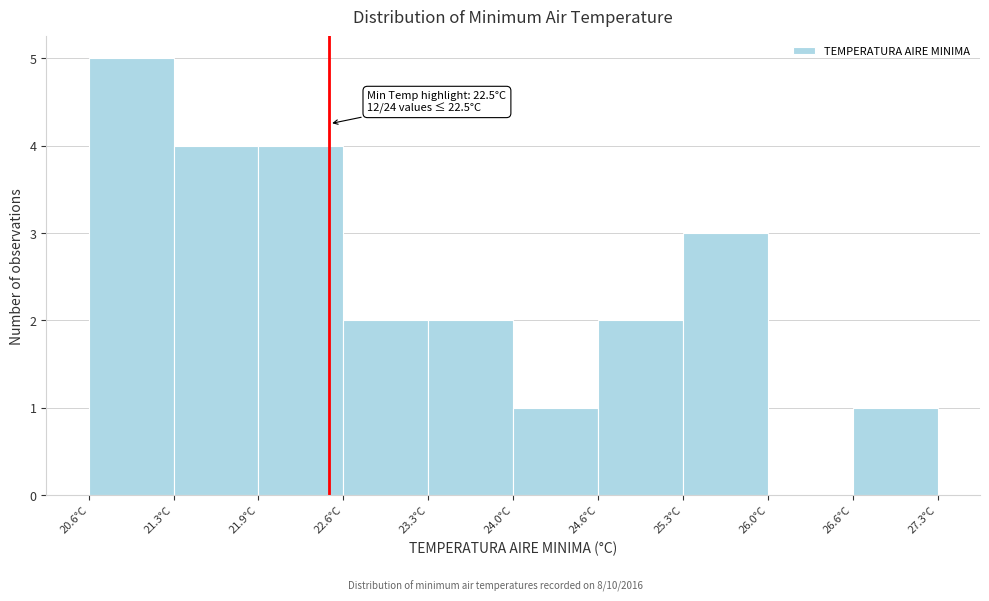

Over which range of the x-axis is the bar tallest?

20.60 to 21.27